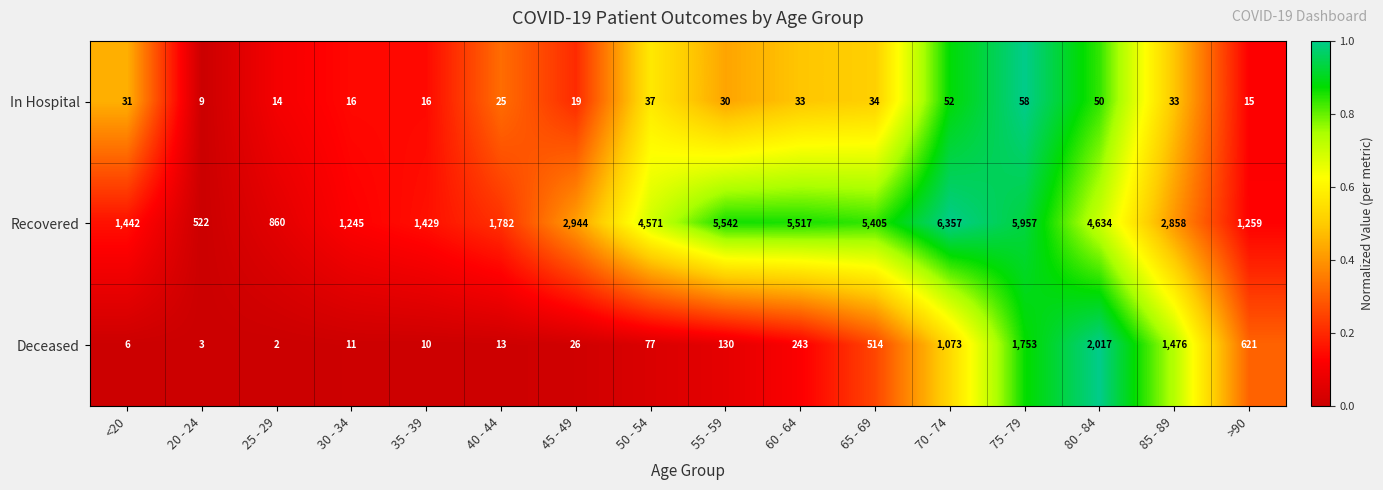

At which category is the sum across all series the highest?

75 - 79